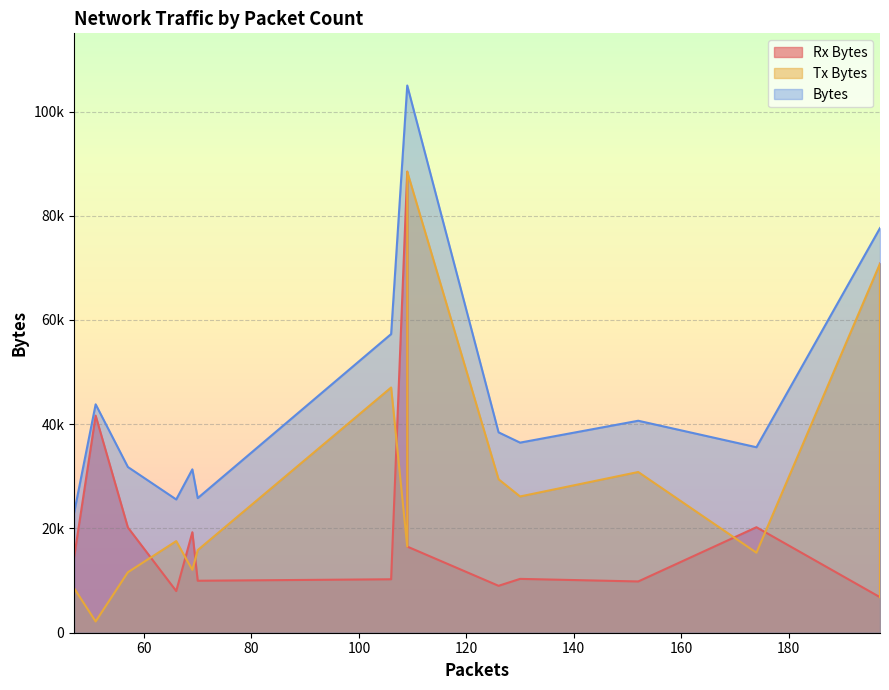

How many interior local peaks does the Rx Bytes series have?

5